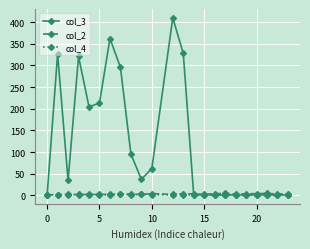

What are all the series names shown in the legend?

col_3, col_2, col_4